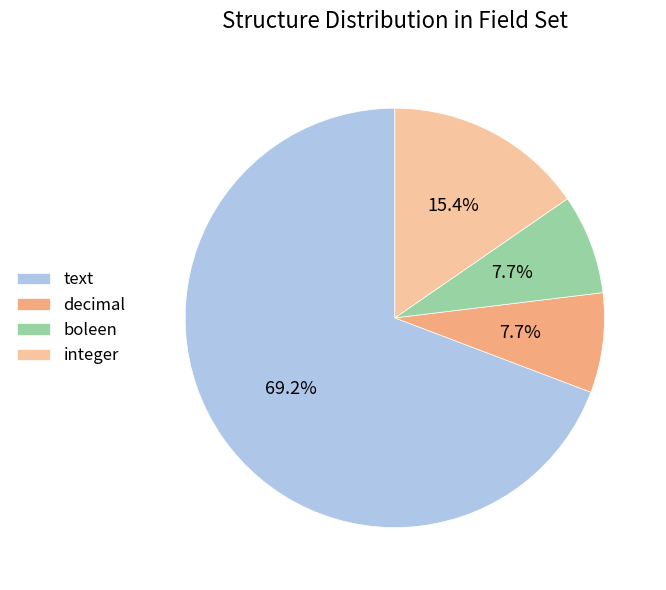

Which category has the biggest portion of the pie?

text